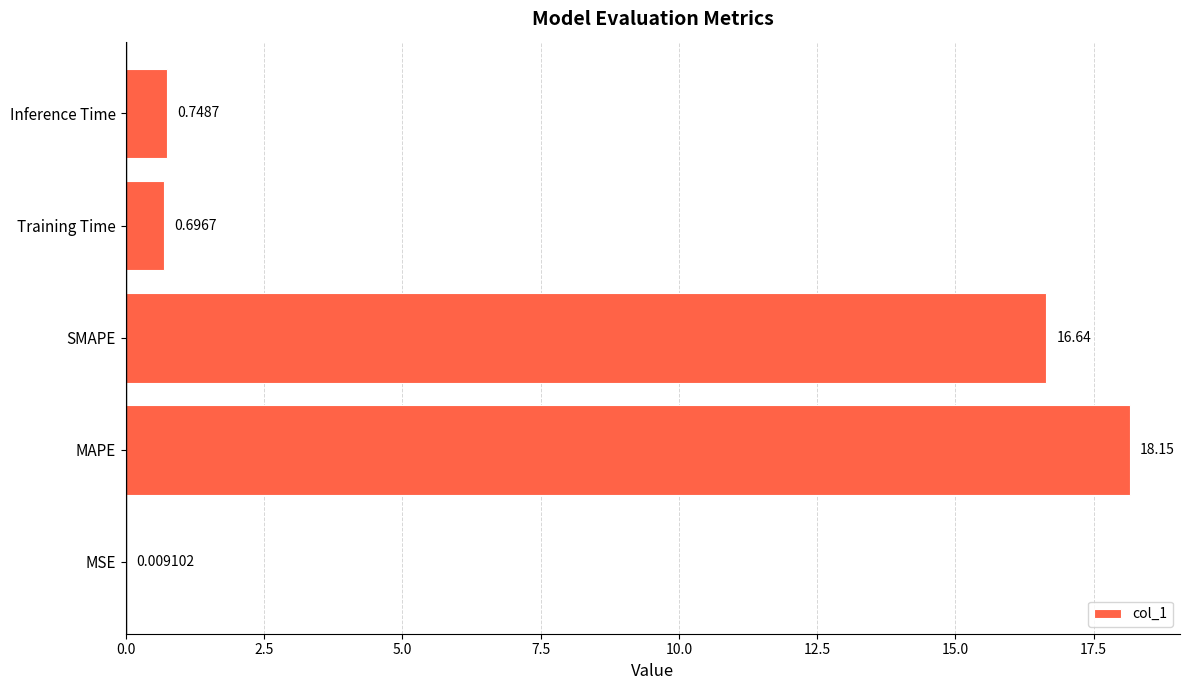

What is the average value?

7.3